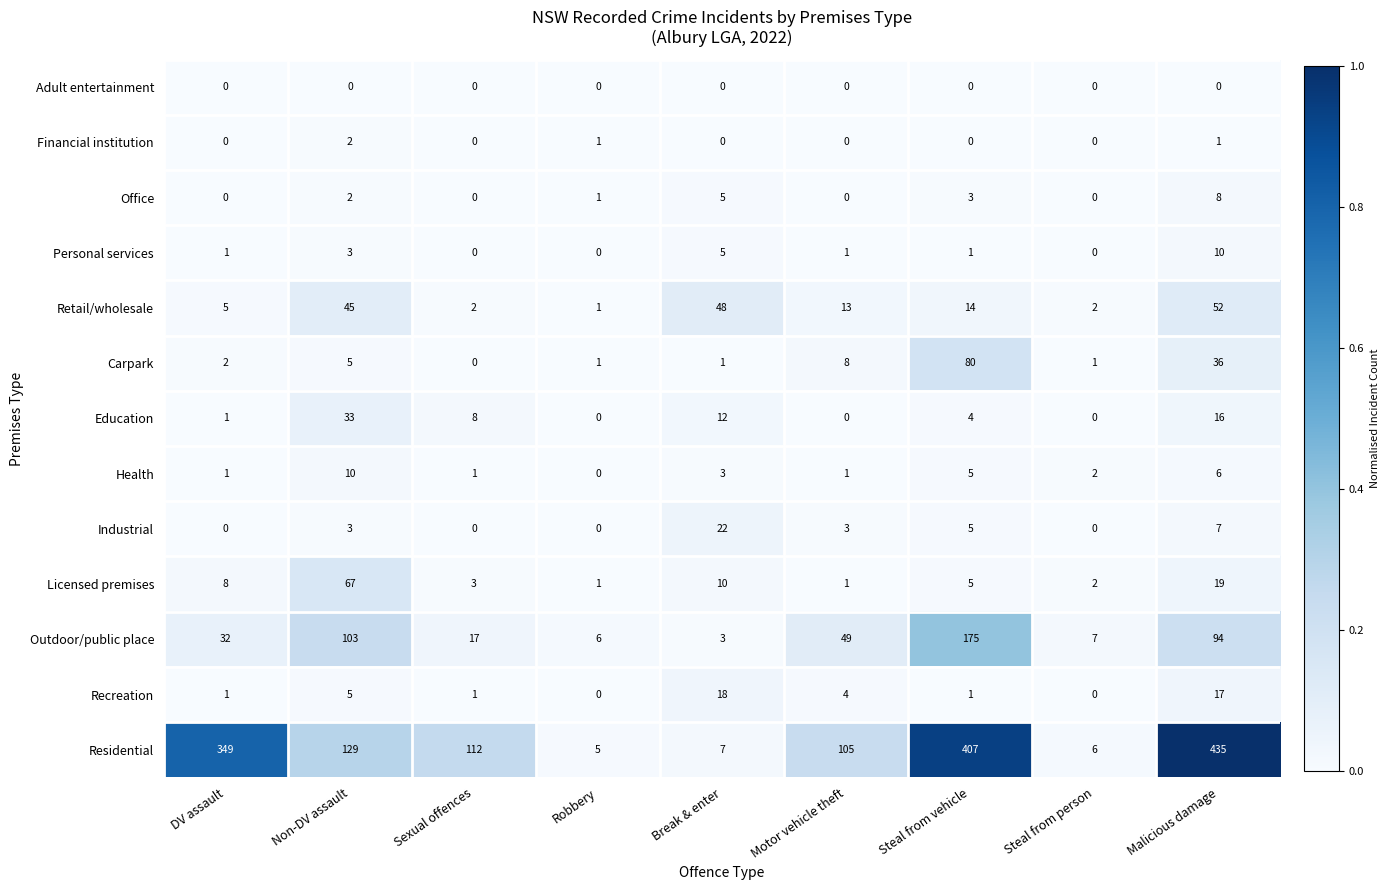

At how many categories does at least one series exceed 218?

3